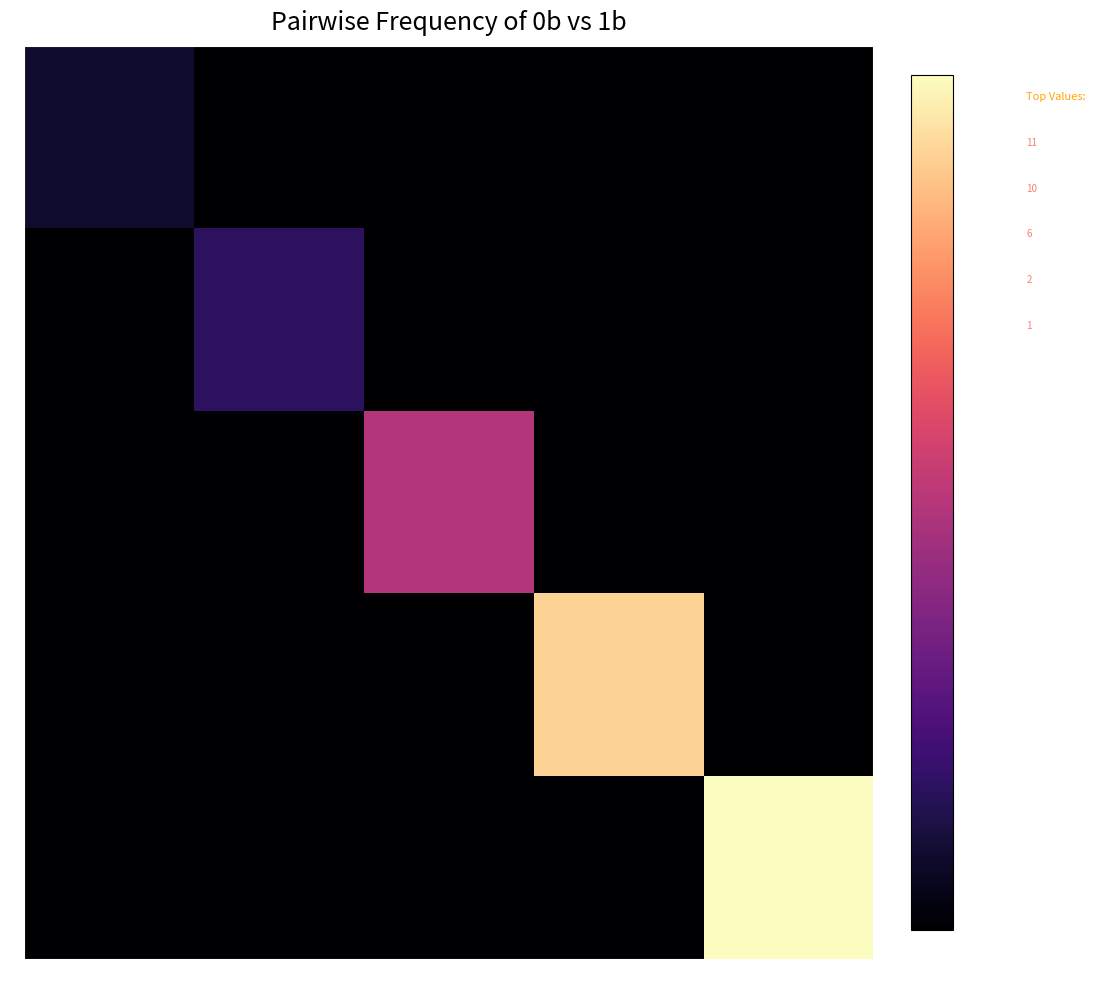

At how many categories does at least one series exceed 2?

3